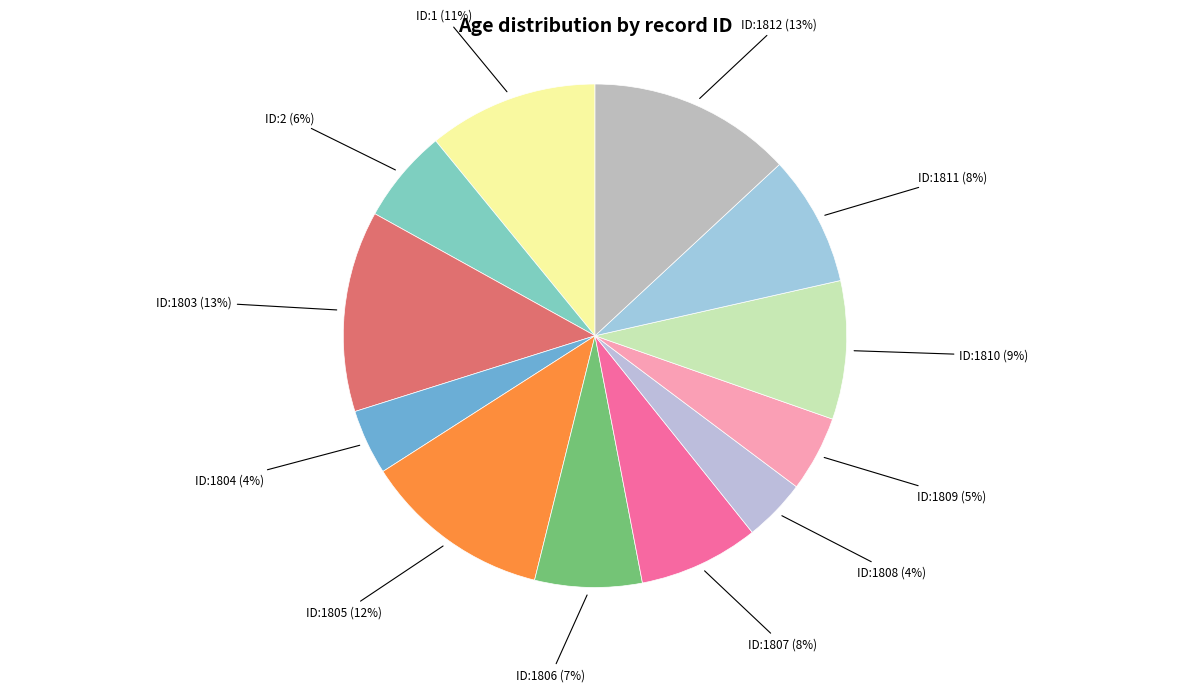

How many segments does this pie chart have?

12